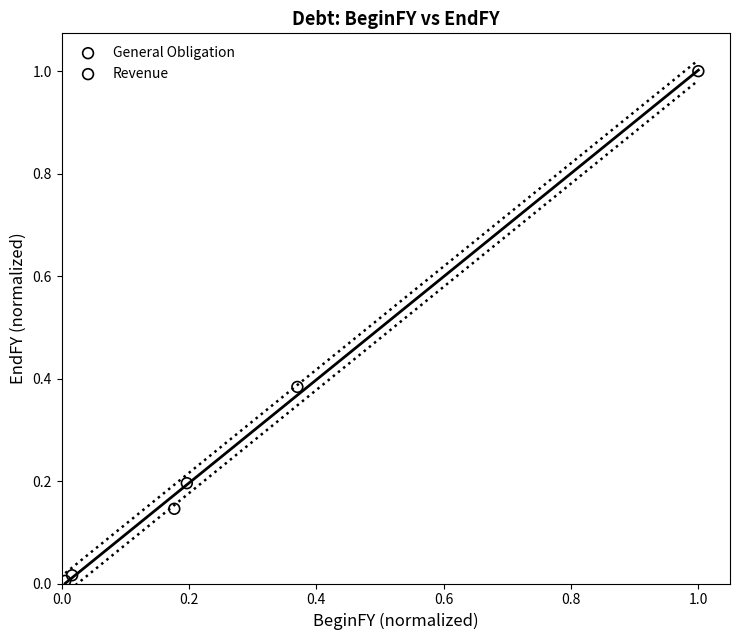

Which series reaches the maximum Y coordinate?

General Obligation